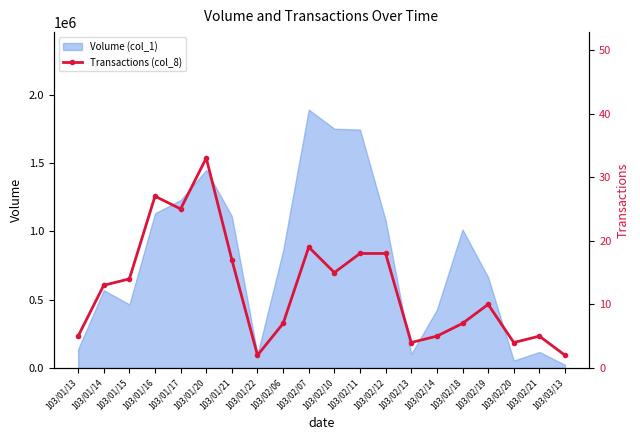

What is the label of the 6th point from the right?

103/02/14